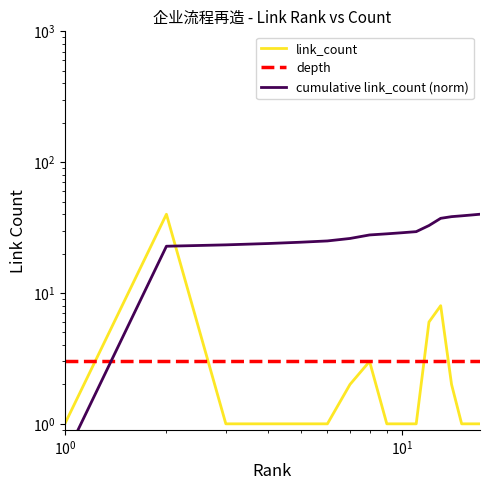

Does the chart display data point markers on the line(s)?

No